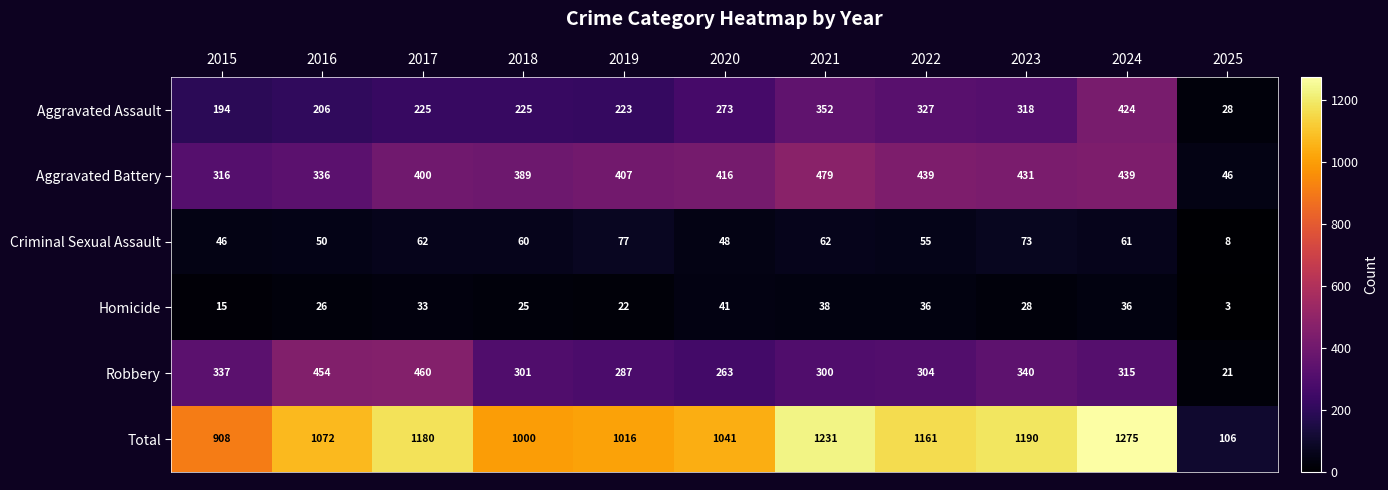

At how many categories does at least one series exceed 1091?

5